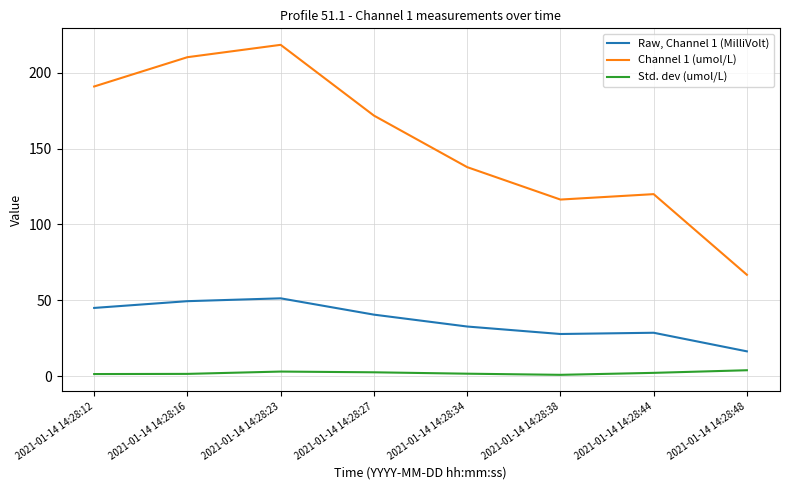

At which category does the chart reach its peak across all series?

2021-01-14 14:28:23